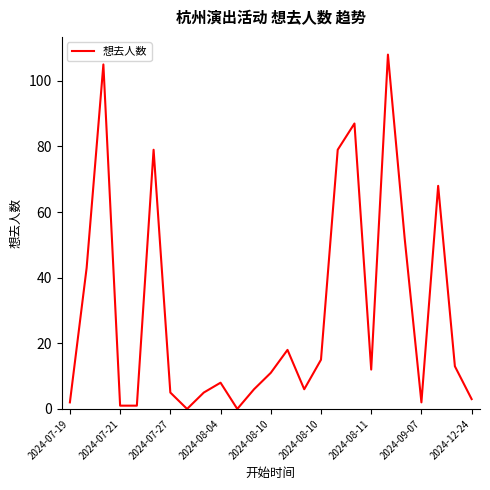

What is the maximum value shown in the chart?

108